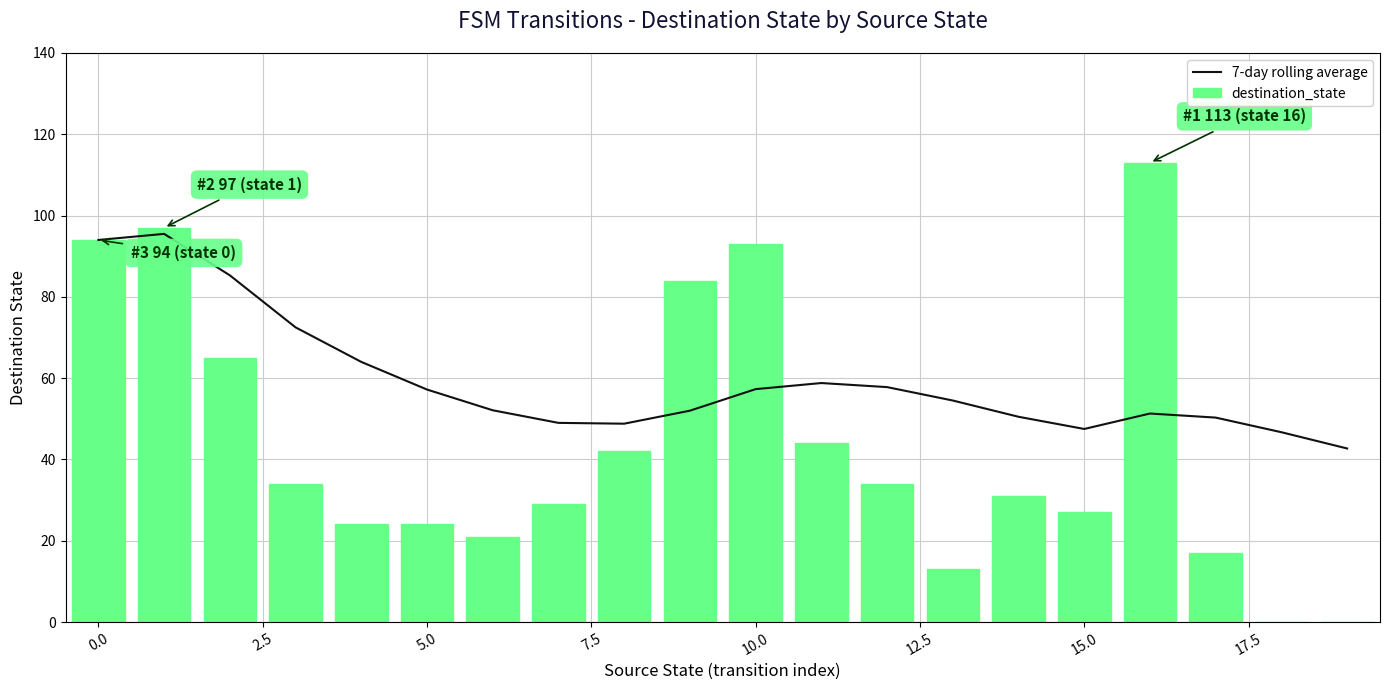

The value of 7-day rolling average at 10.0 is 57.3. True or false?

True